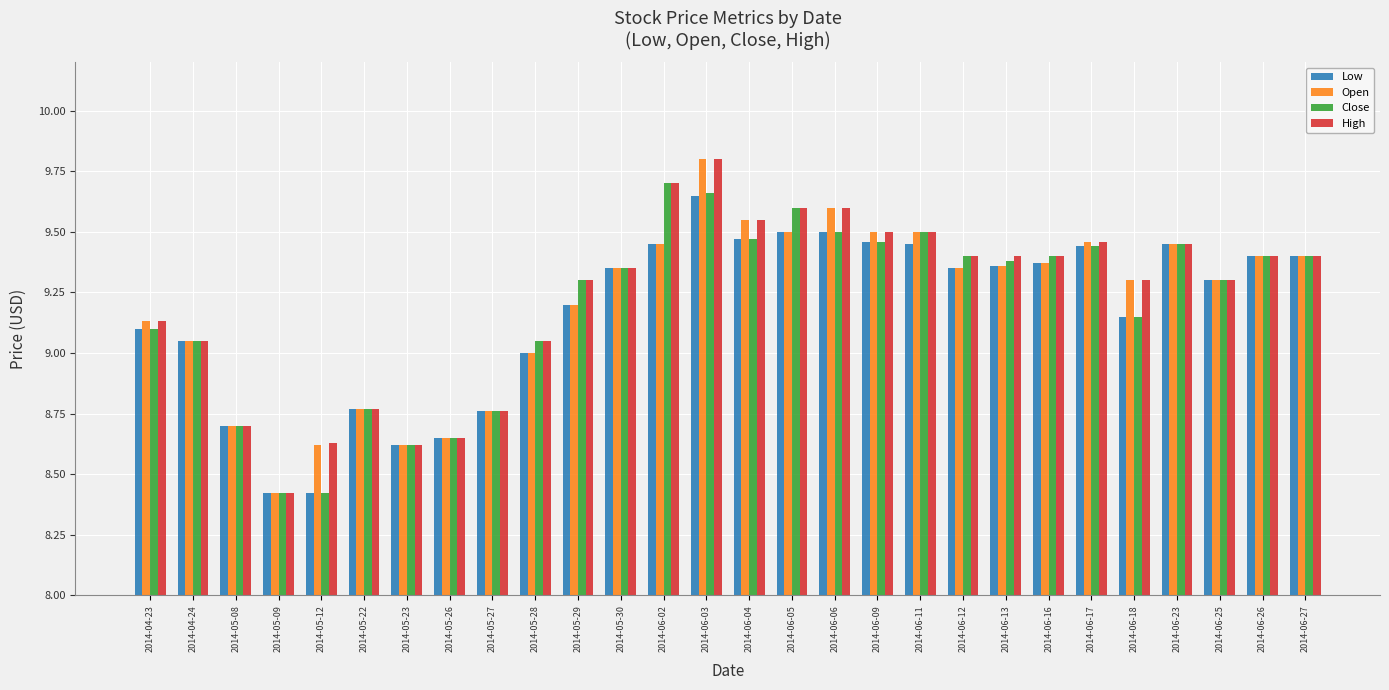

What is the difference between the Close values at 2014-05-27 and 2014-06-13?

0.6